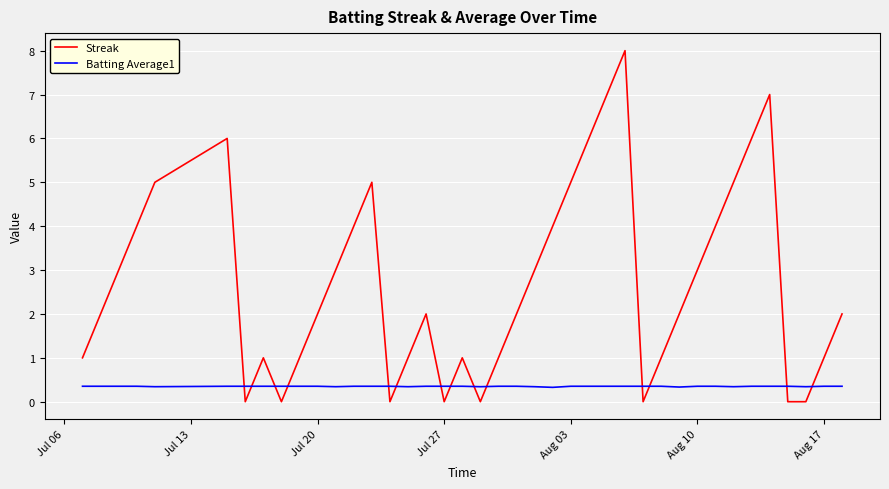

Rank the series by their average value, from lowest to highest.

Batting Average1, Streak